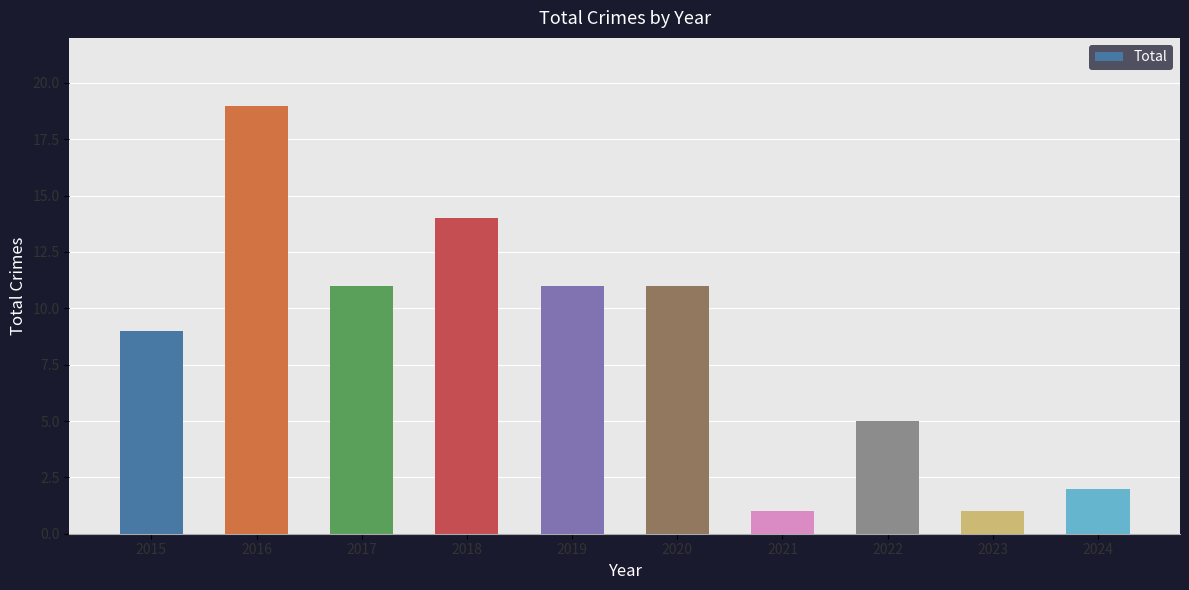

Which label corresponds to the largest value in the chart?

2016